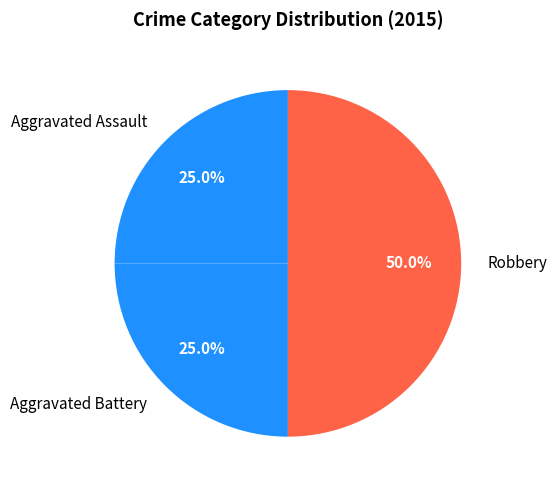

To the nearest percent, what percentage of the pie is Aggravated Assault?

25%